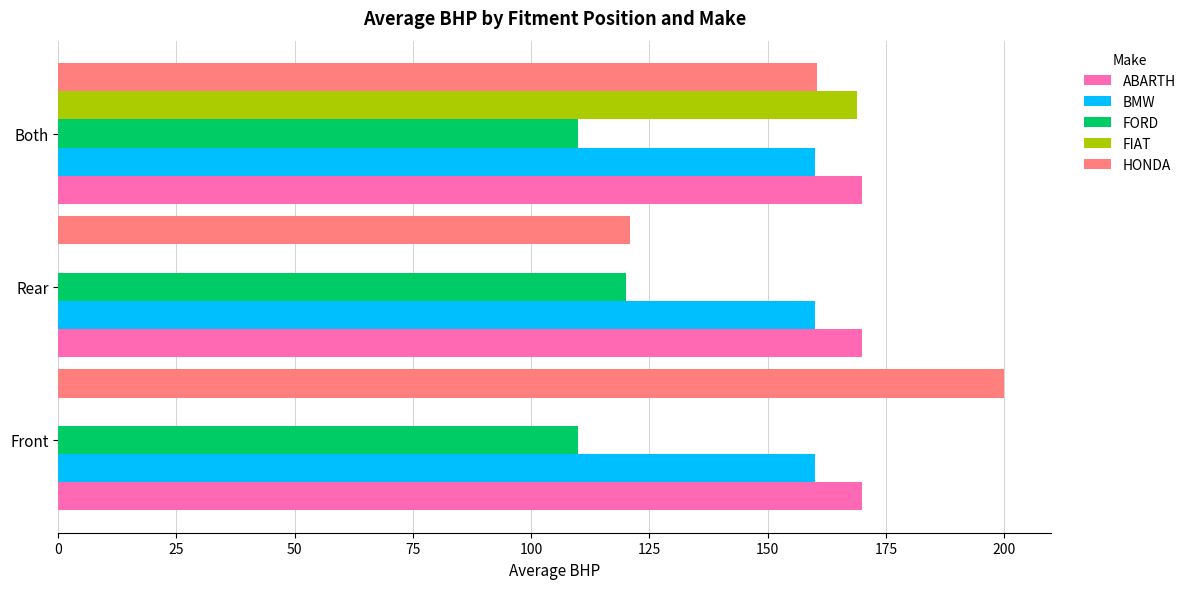

What is the total value across all series at Front?

640.0